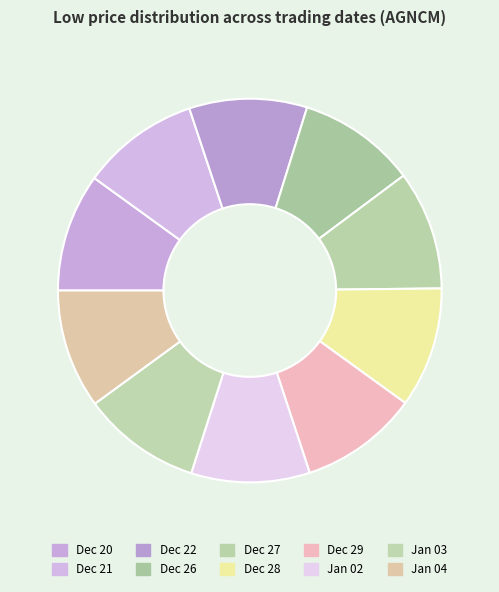

What is the largest slice in the pie chart?

2023-12-28